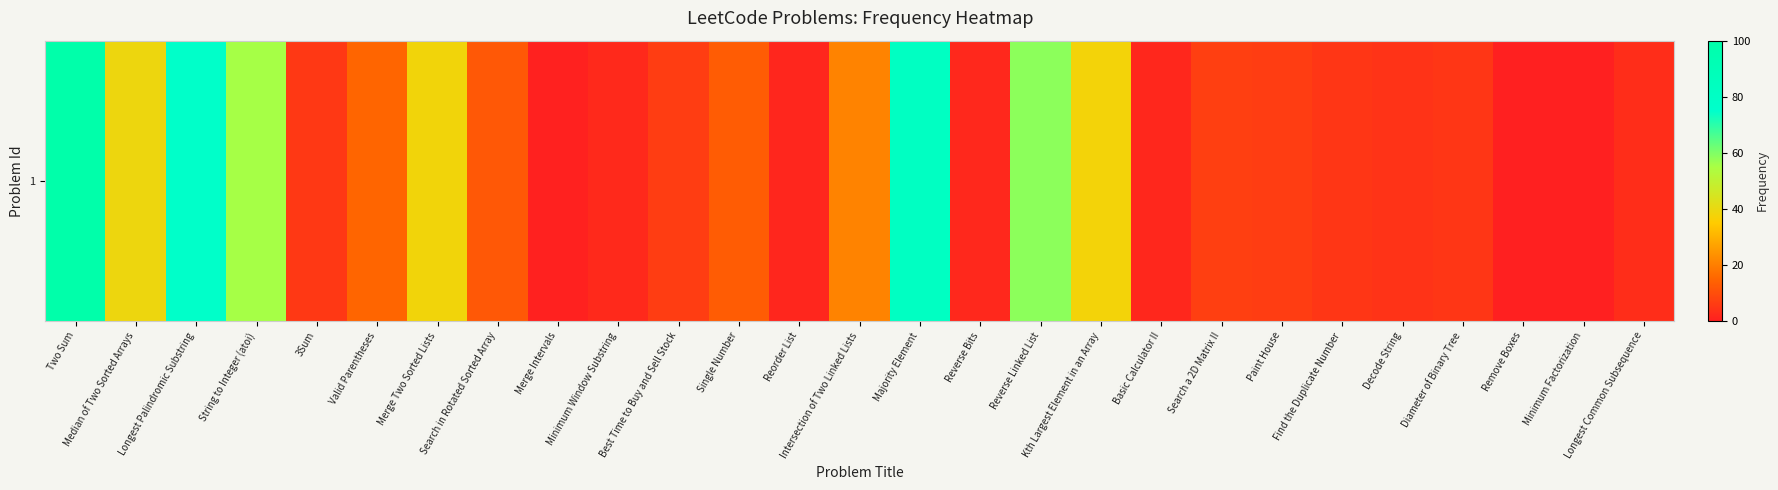

Between Kth Largest Element in an Array and Remove Boxes, which is larger?

Kth Largest Element in an Array